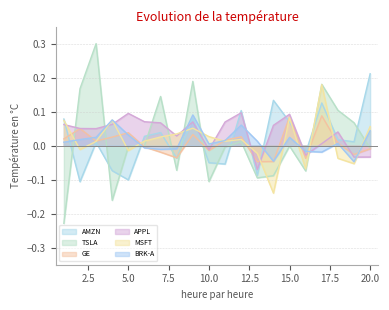

What is the difference between the maximum and minimum values in the BRK-A series?

0.1